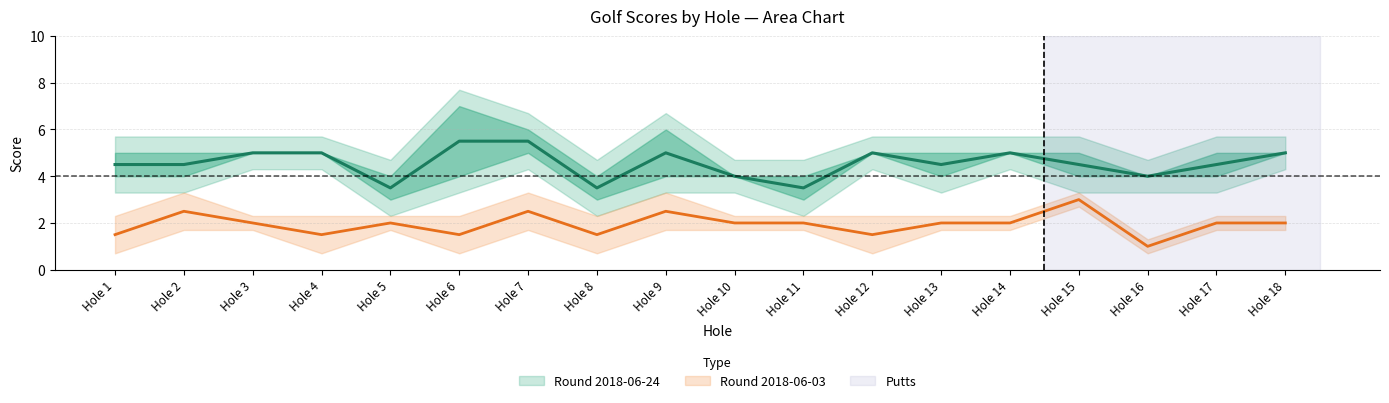

What is the value of the Round 2018-06-24 point at the 10th from the left?

4